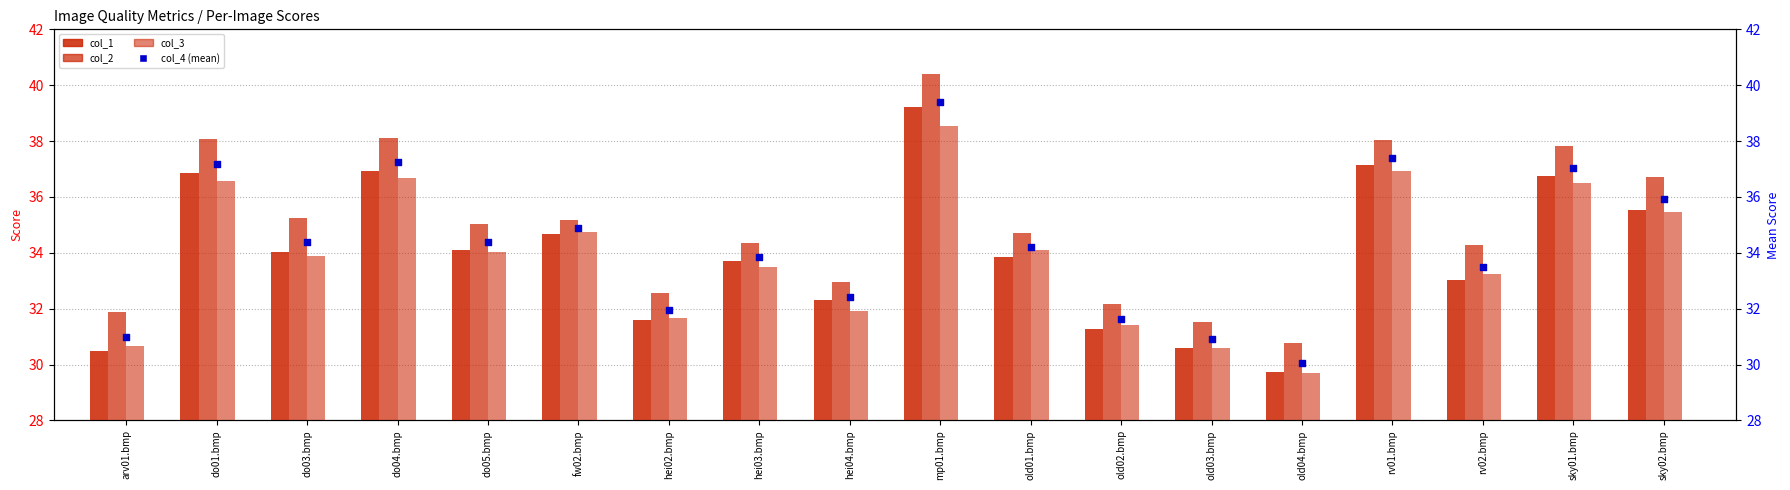

Which series reaches the minimum Y coordinate?

col_3